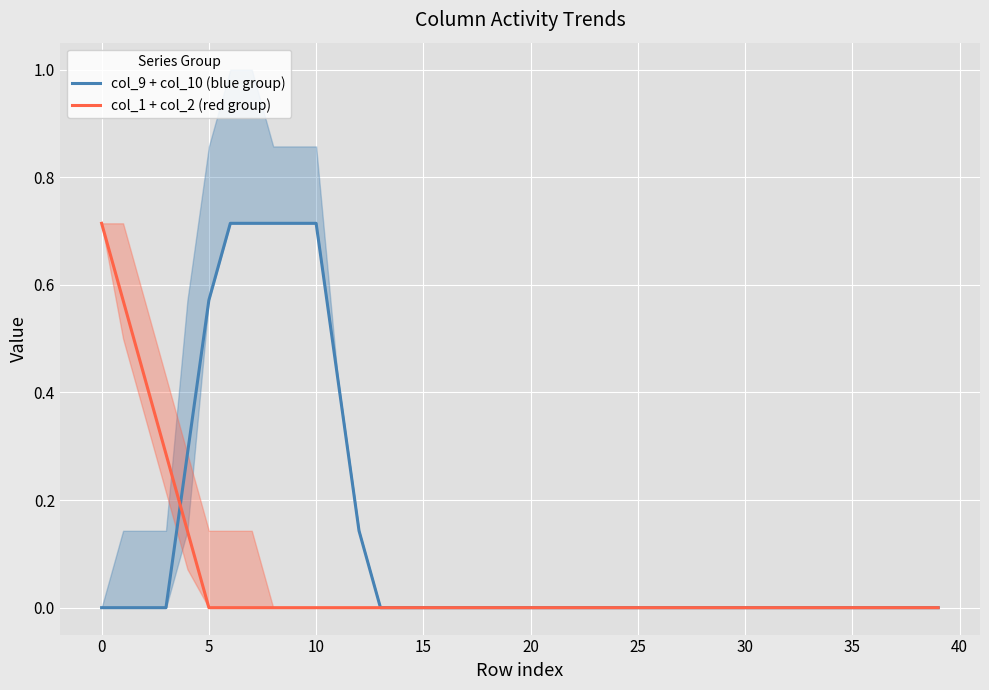

The col_1 + col_2 (red group) series shows -0.3 at 15. True or false?

False